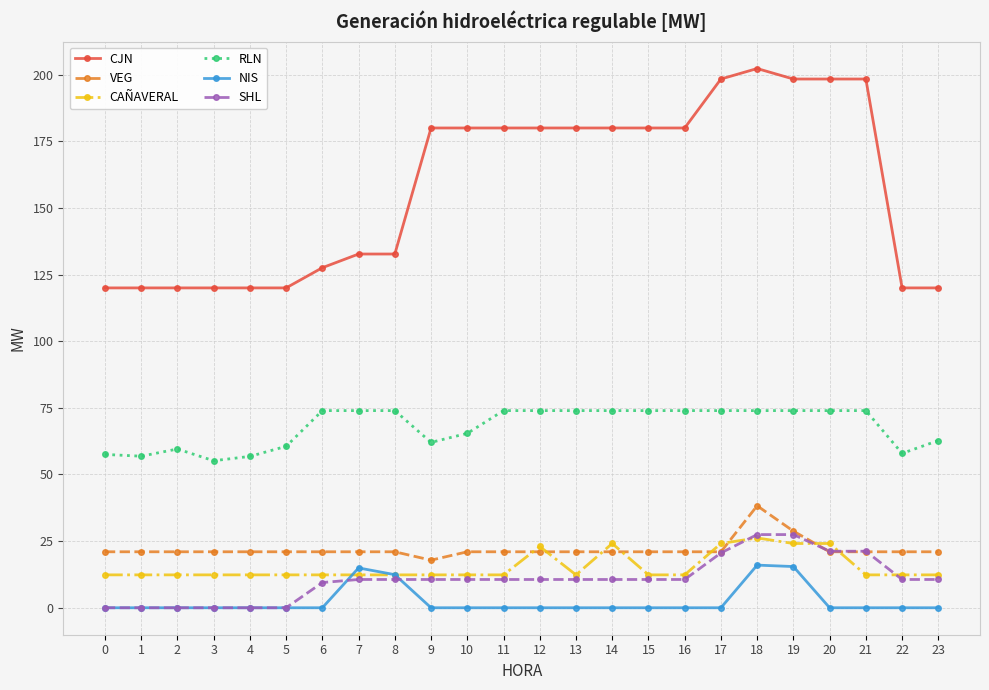

Is it true that CAÑAVERAL equals 12.3 at 4?

True